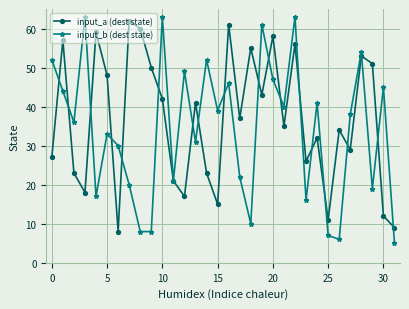

What is the smallest value displayed?

5